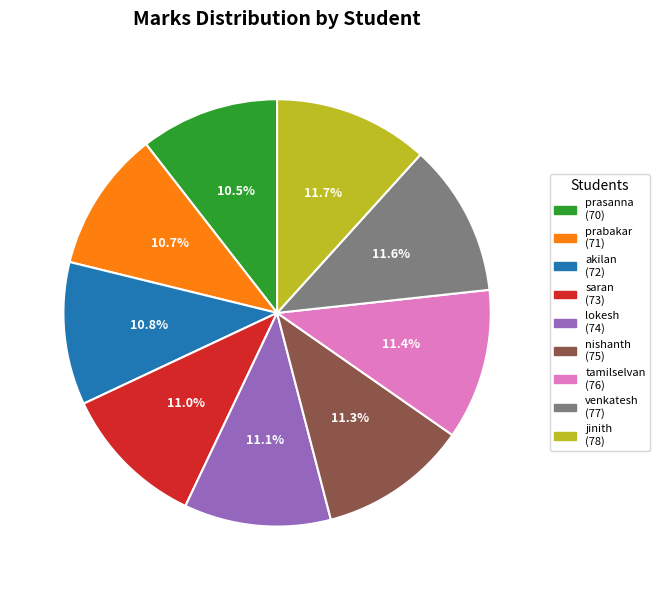

Which has a higher value, prasanna or lokesh?

lokesh